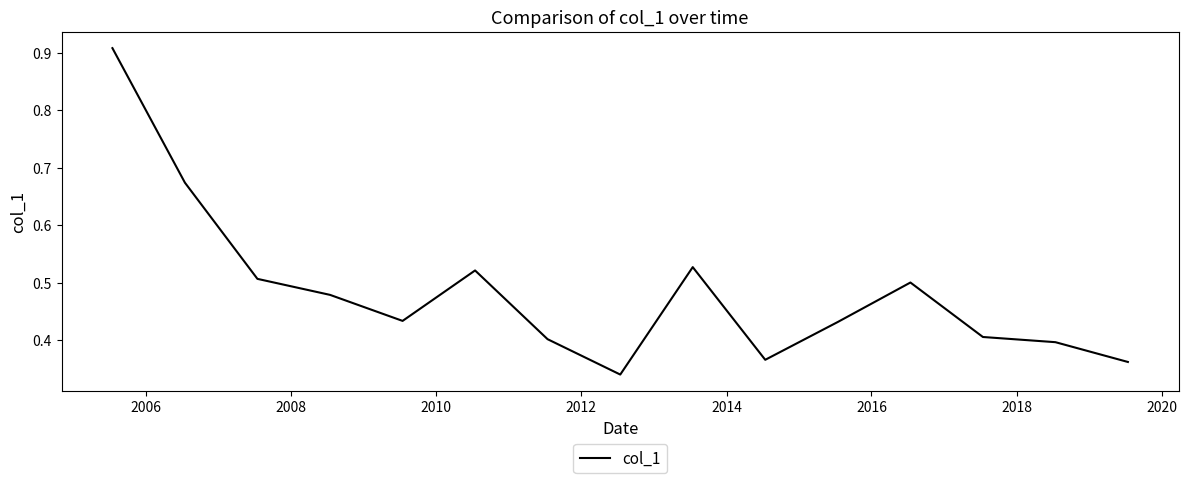

What is the difference between the maximum and minimum values?

0.6